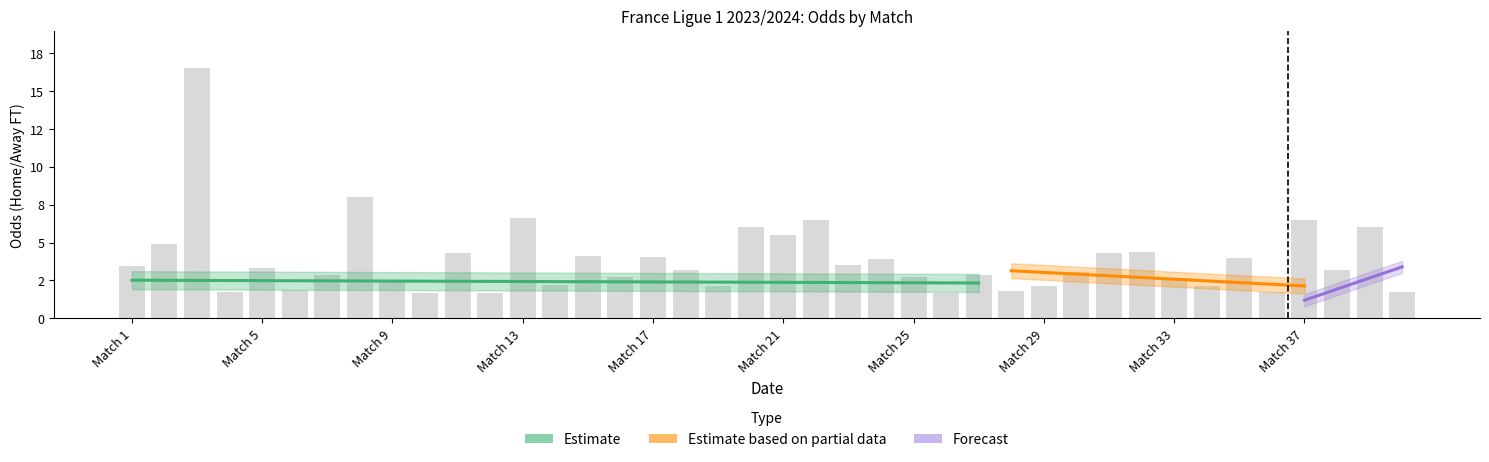

Does the chart contain any negative values?

No